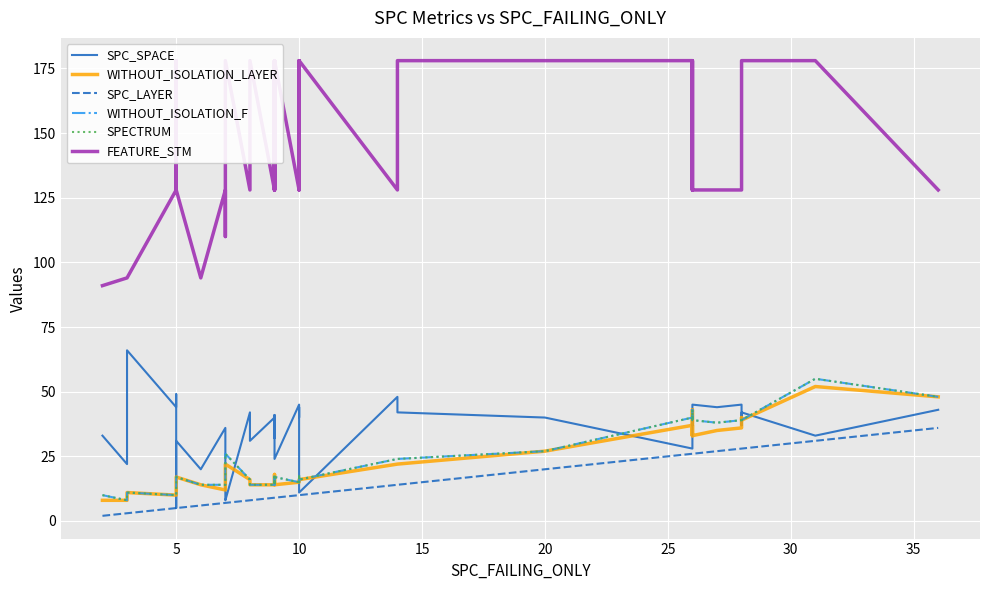

Which series has the largest range (max minus min)?

FEATURE_STM